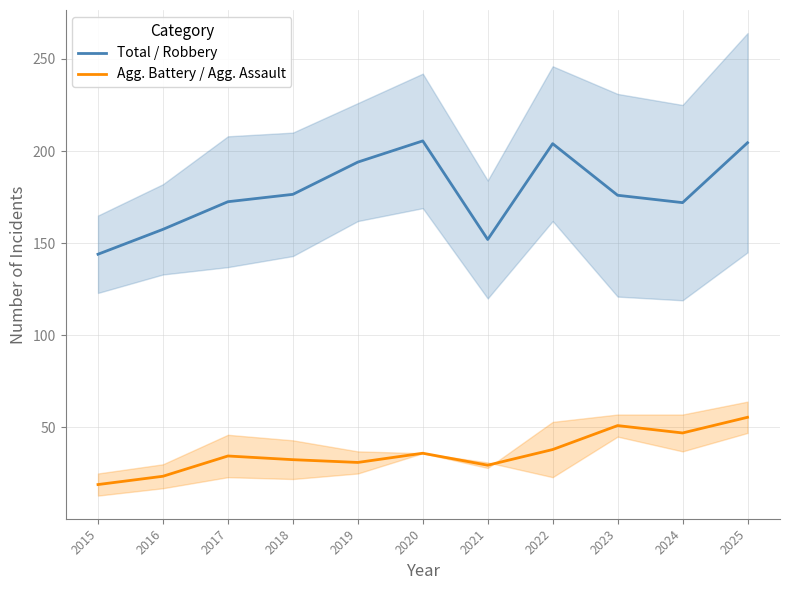

At which label is Agg. Battery / Agg. Assault closest to 37?

2020